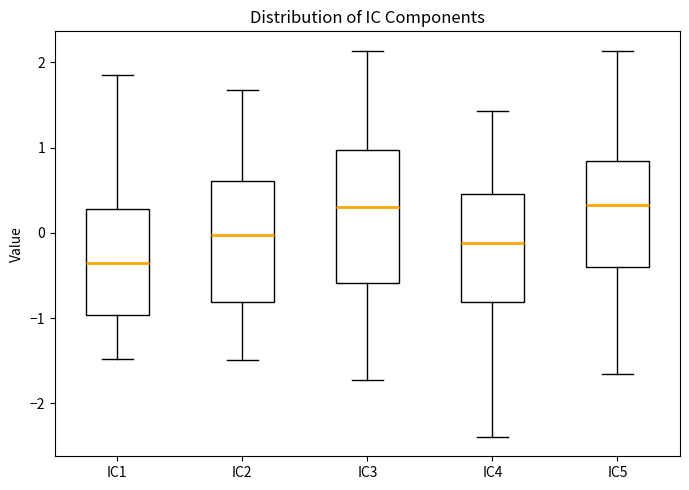

Which box's median line is the lowest?

IC1